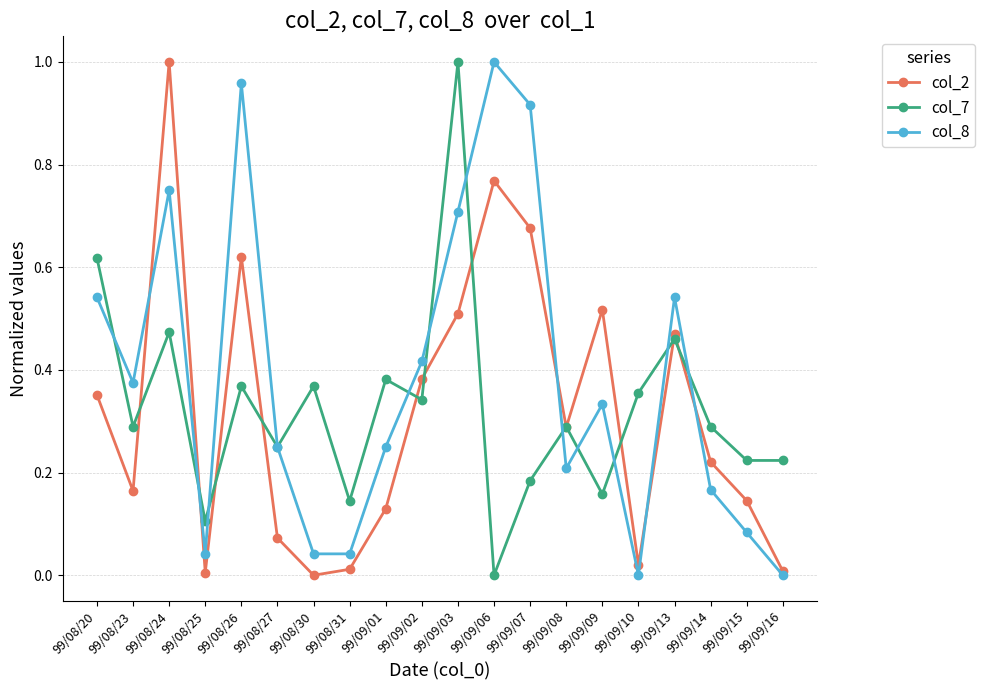

The value of col_2 at 99/08/25 is 0.0. True or false?

True